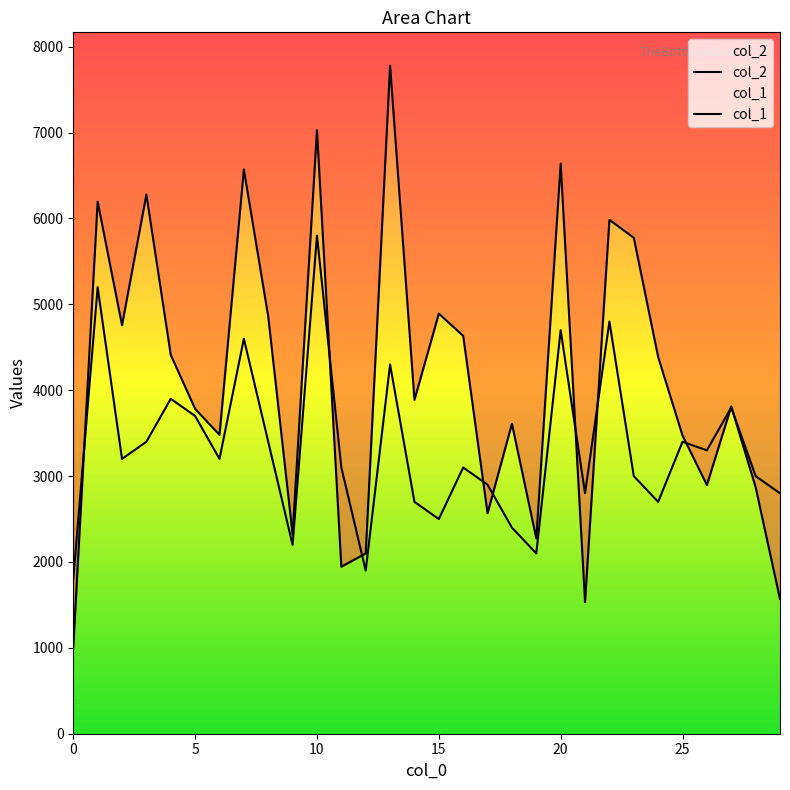

At which category does the chart reach its peak across all series?

13